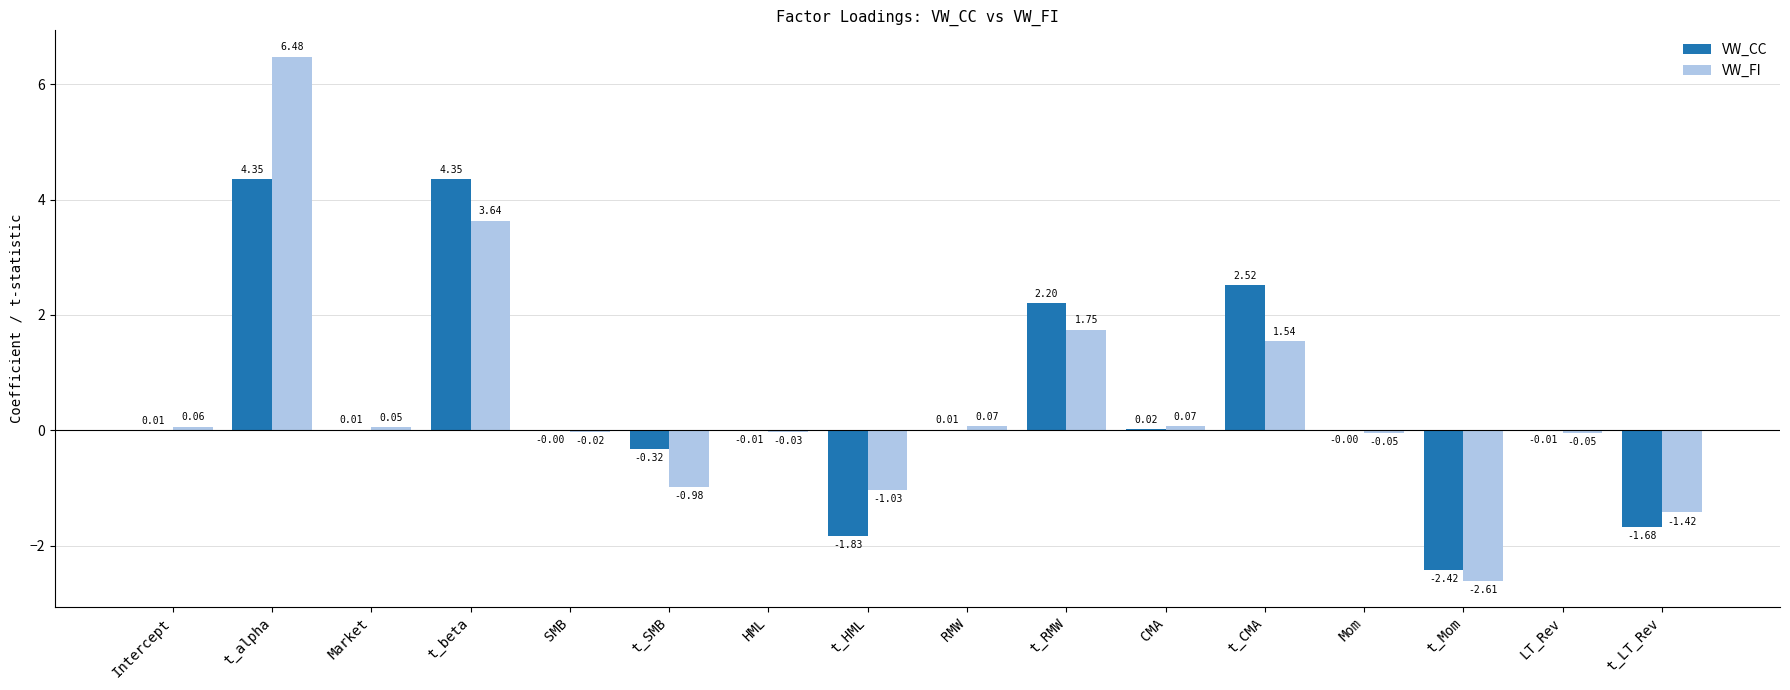

Which category has the highest value across all series?

t_alpha